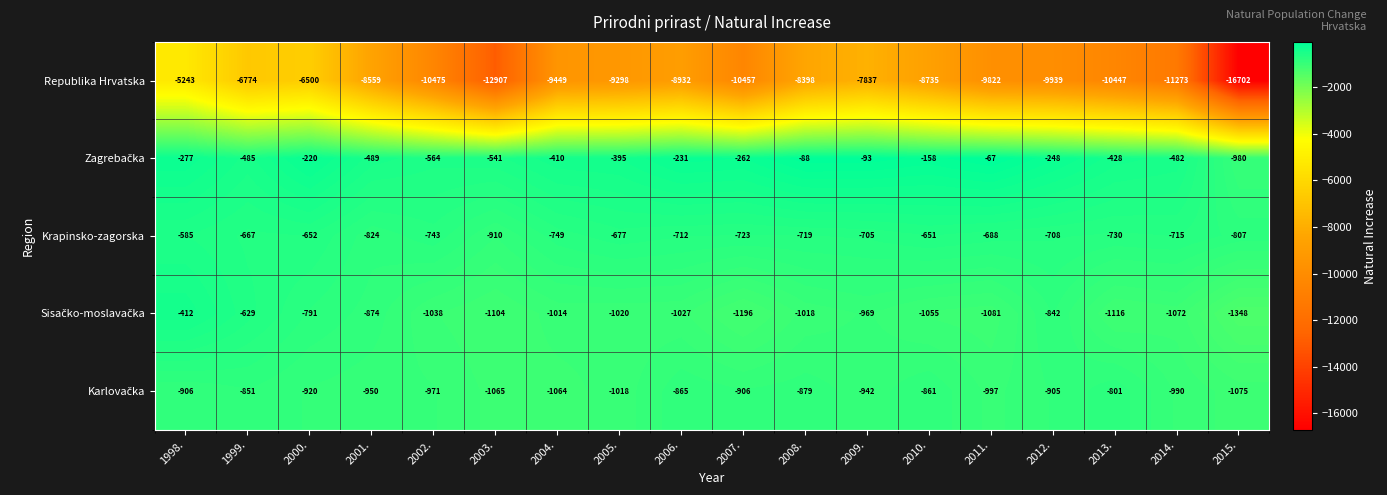

The value of Republika Hrvatska at 2011. is -9822. True or false?

True